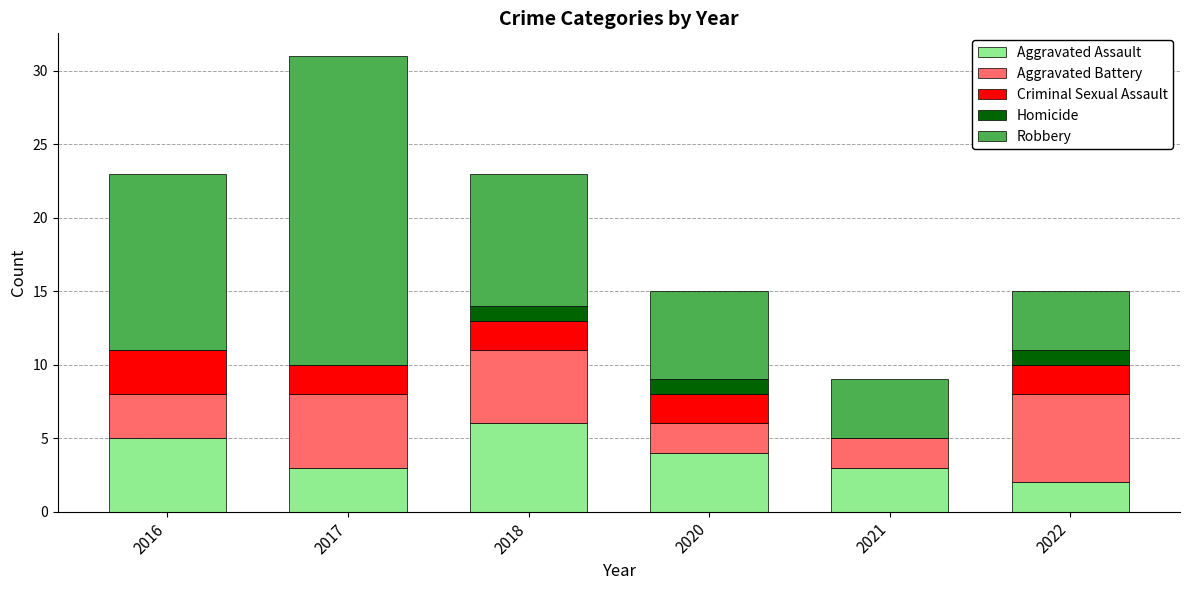

How many data points does each series have?

6